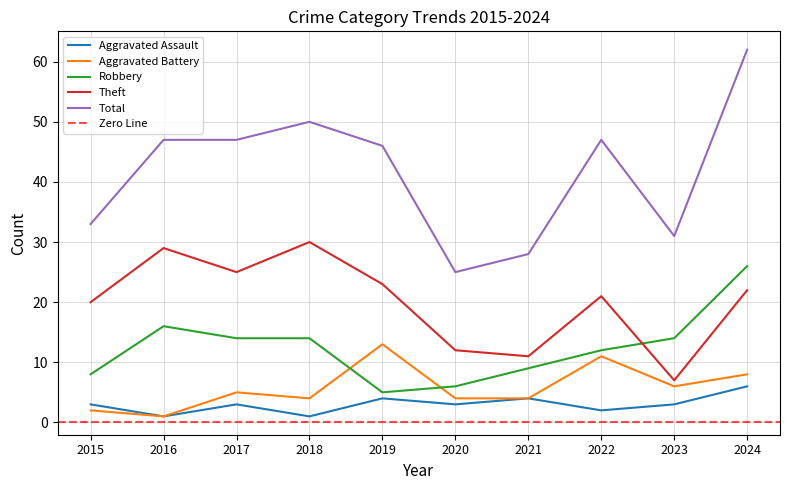

At which category is the sum across all series the highest?

2024